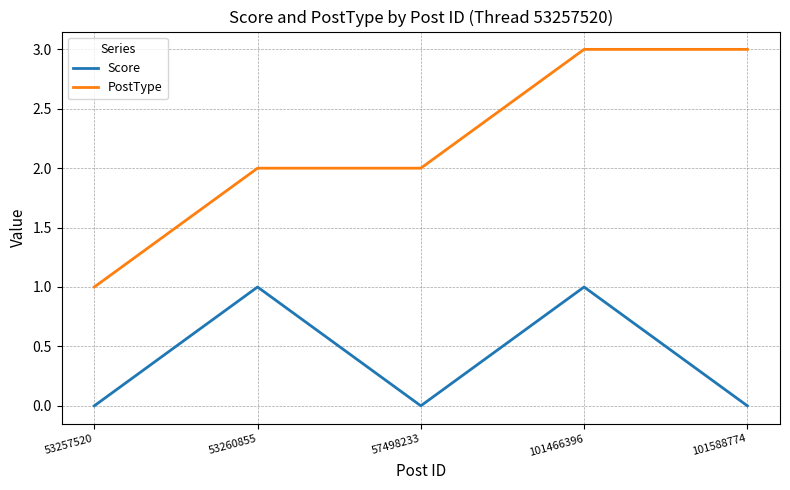

Is it true that PostType equals 1 at 53257520?

True